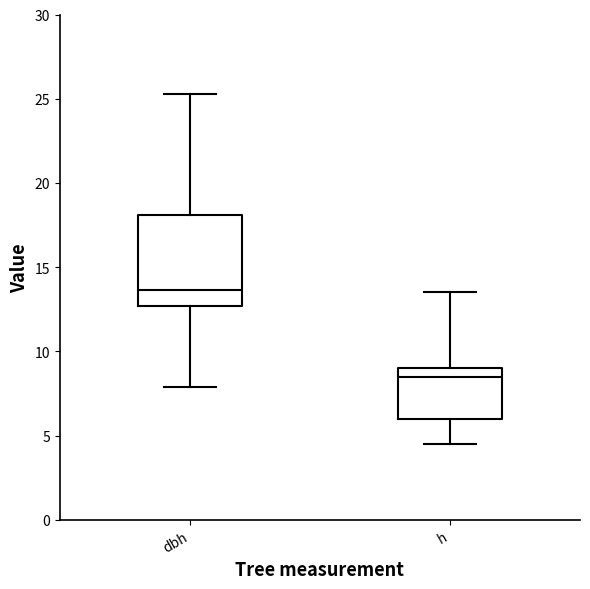

Which box's median line is the lowest?

h